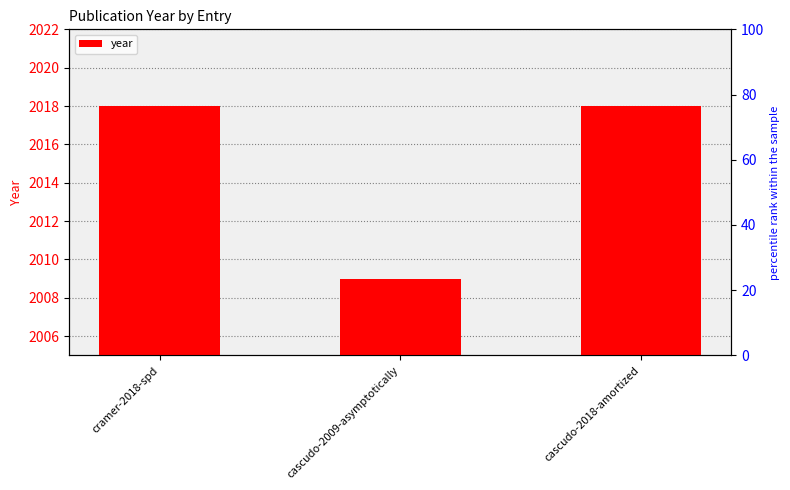

List the labels in order of value, smallest first.

cascudo-2009-asymptotically, cramer-2018-spd, cascudo-2018-amortized